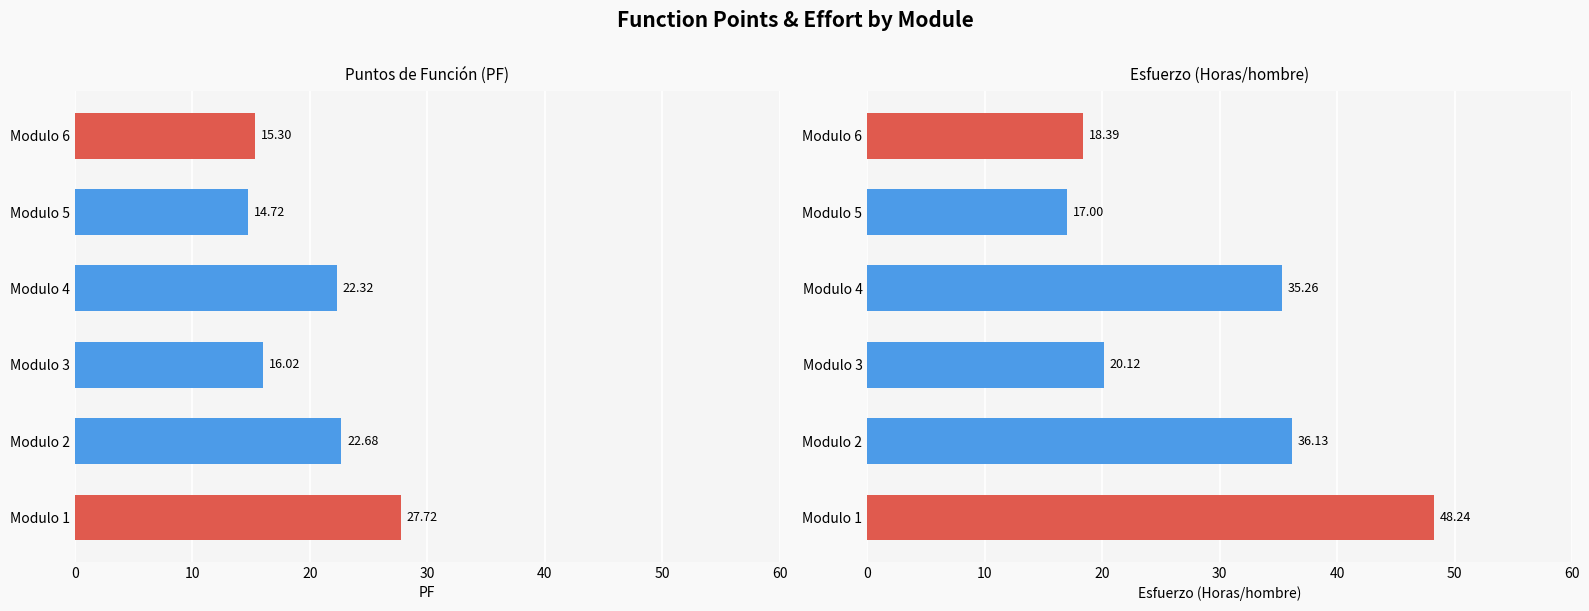

The value of Esfuerzo at 30 is 46.3. True or false?

False